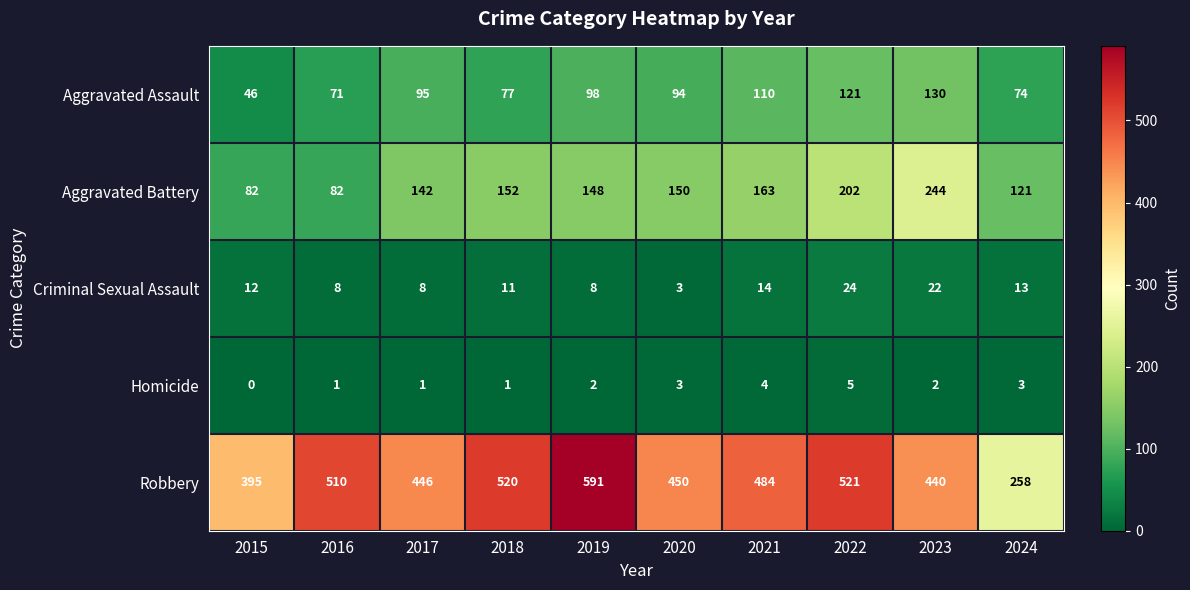

At 2017, list the series in order from largest to smallest.

Robbery, Aggravated Battery, Aggravated Assault, Criminal Sexual Assault, Homicide